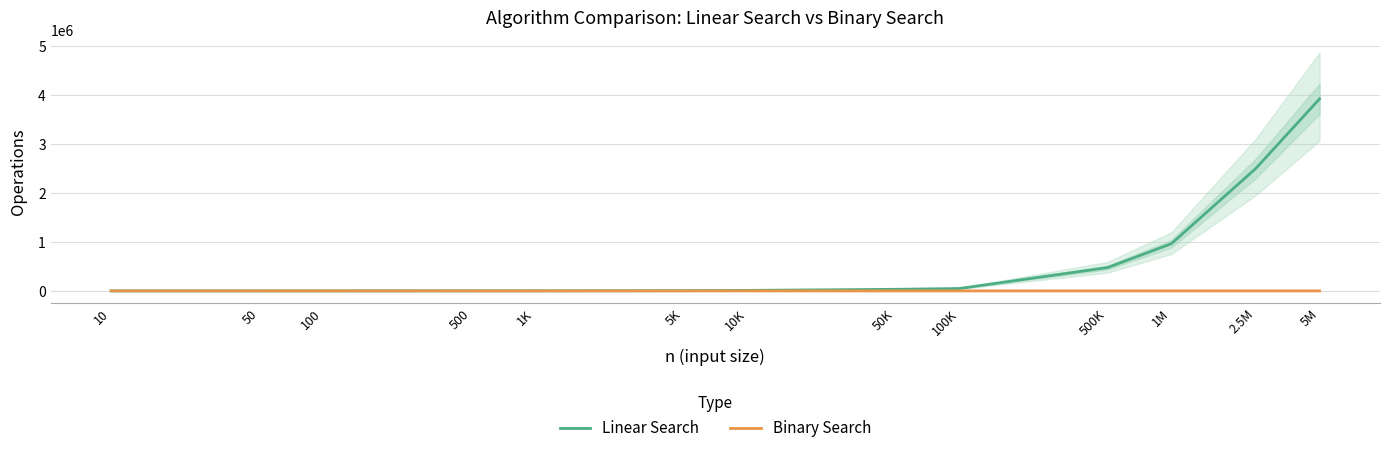

List the series in order of their overall mean, lowest first.

Binary Search, Linear Search